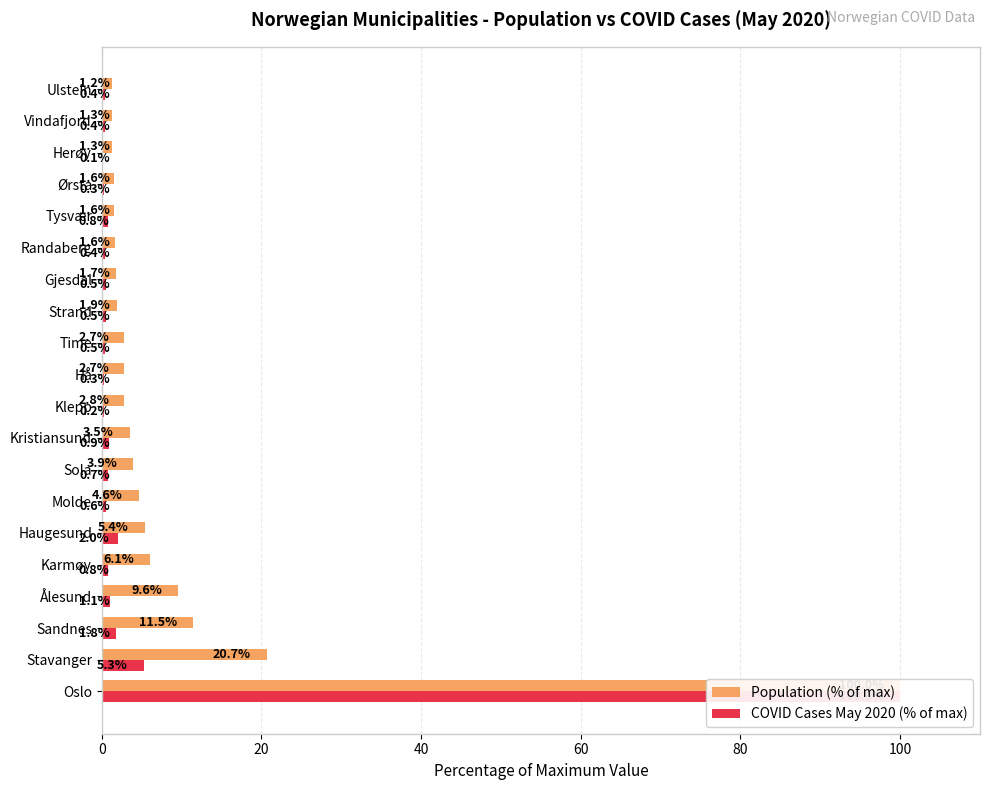

Which series has the largest total across all categories?

Population (% of max)